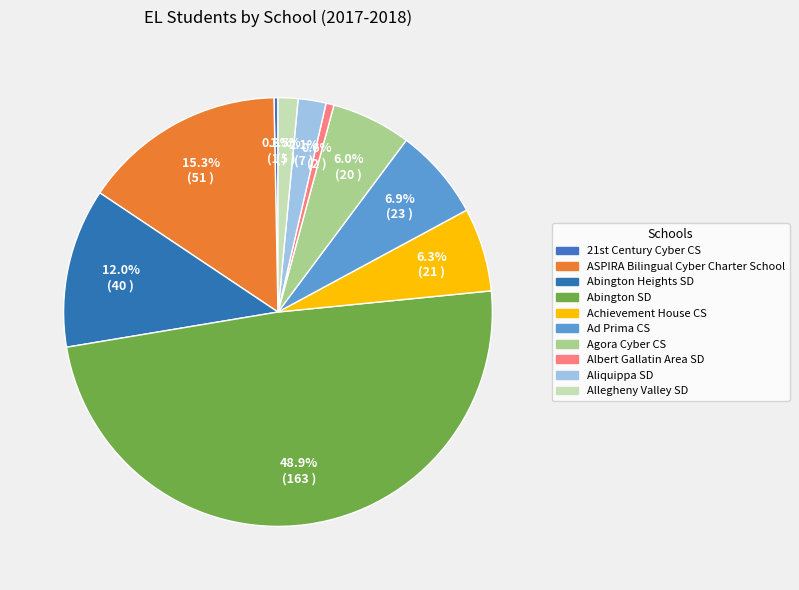

The Aliquippa SD slice represents 2% of the pie. True or false?

True